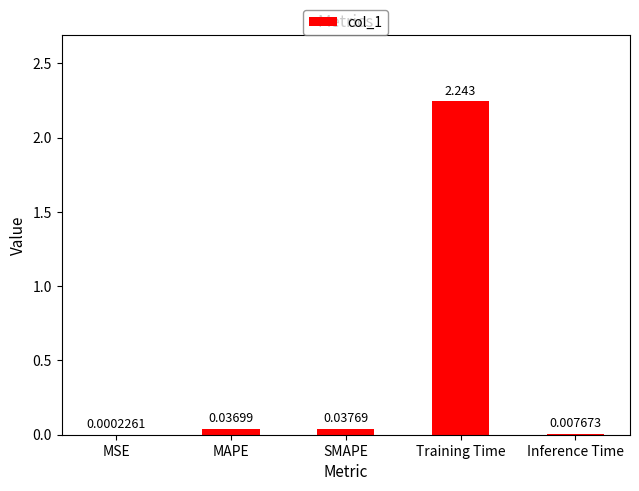

How many distinct data groups are displayed?

1